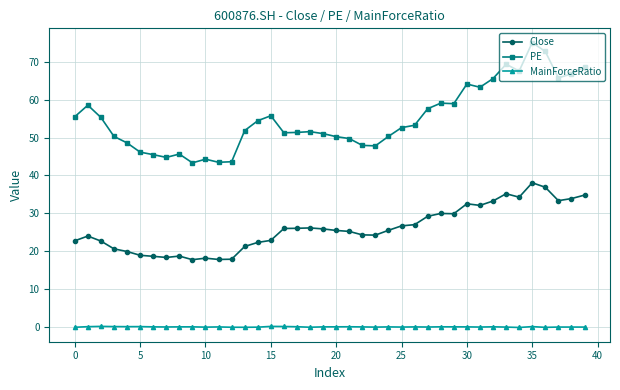

Which series has the widest spread of values?

PE